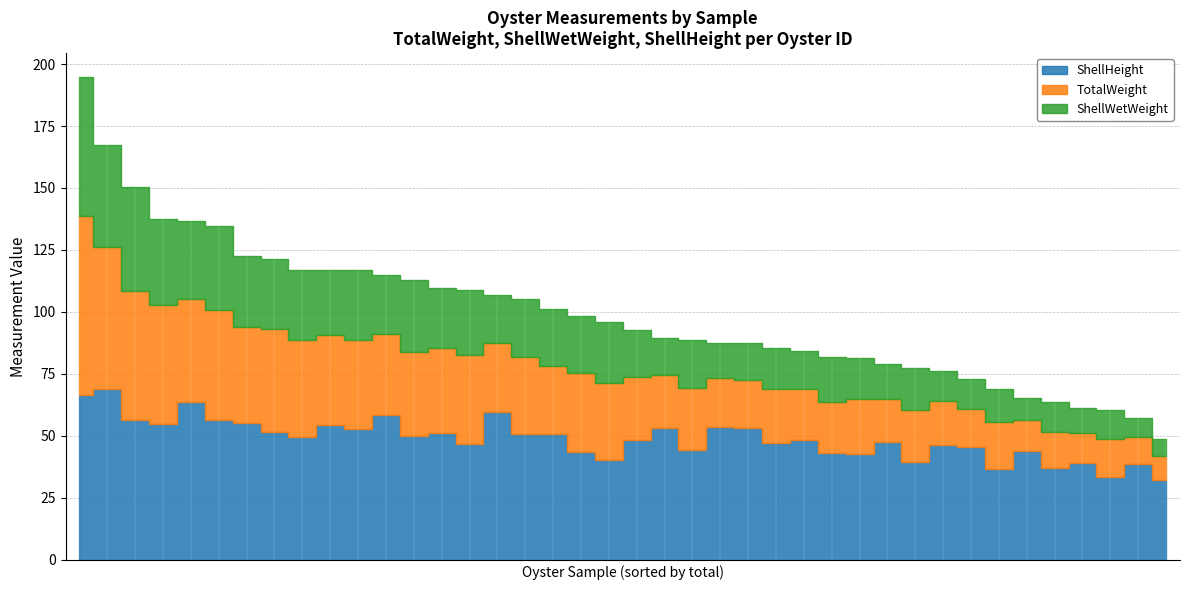

Which category has the lowest value across all series?

LXND2406-02